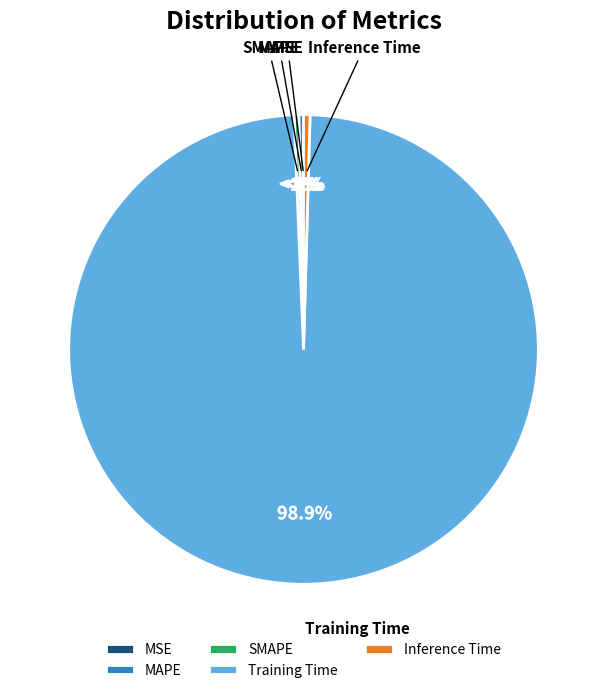

To the nearest percent, what is the difference between the largest and smallest slice percentages?

99%